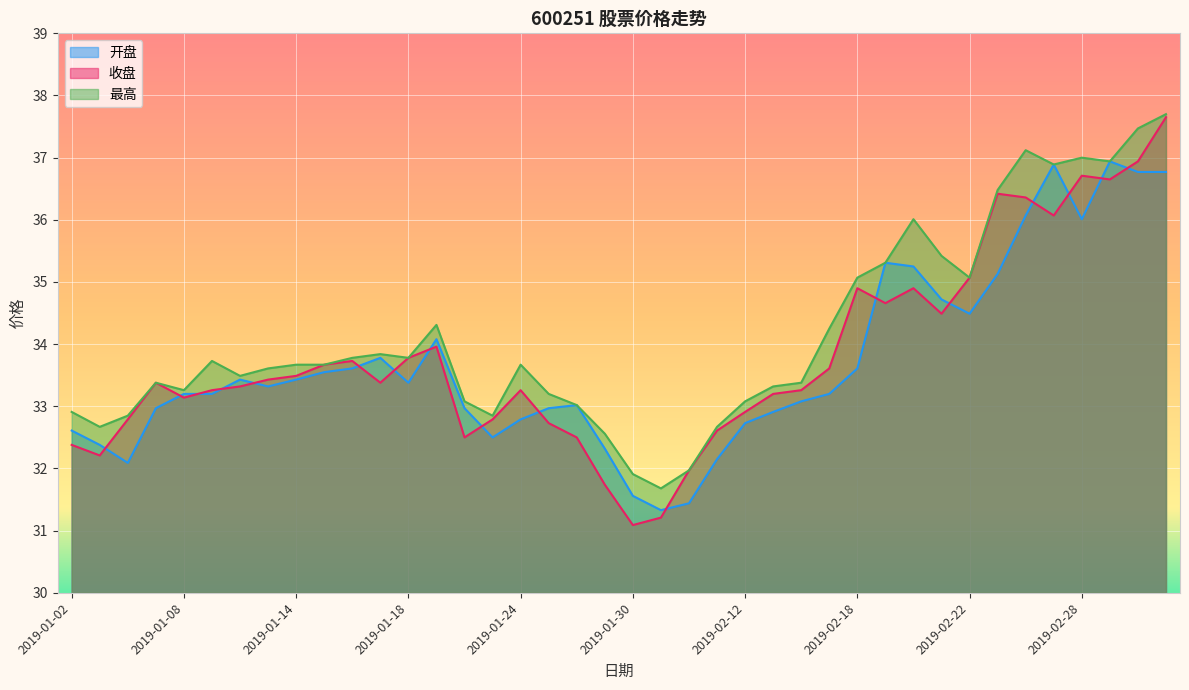

Where is the first local minimum for 收盘?

2019-01-03